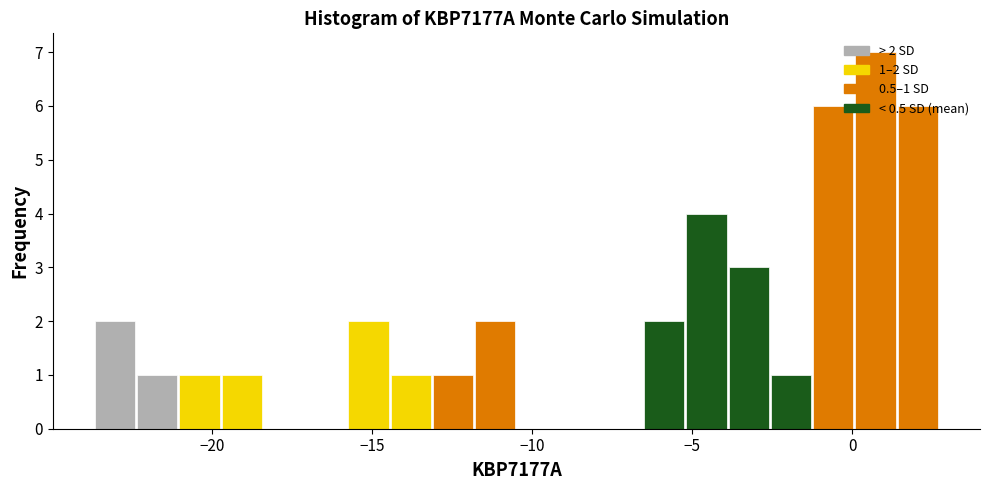

Read against the x-axis, roughly where is the centre of the tallest bar?

0.5